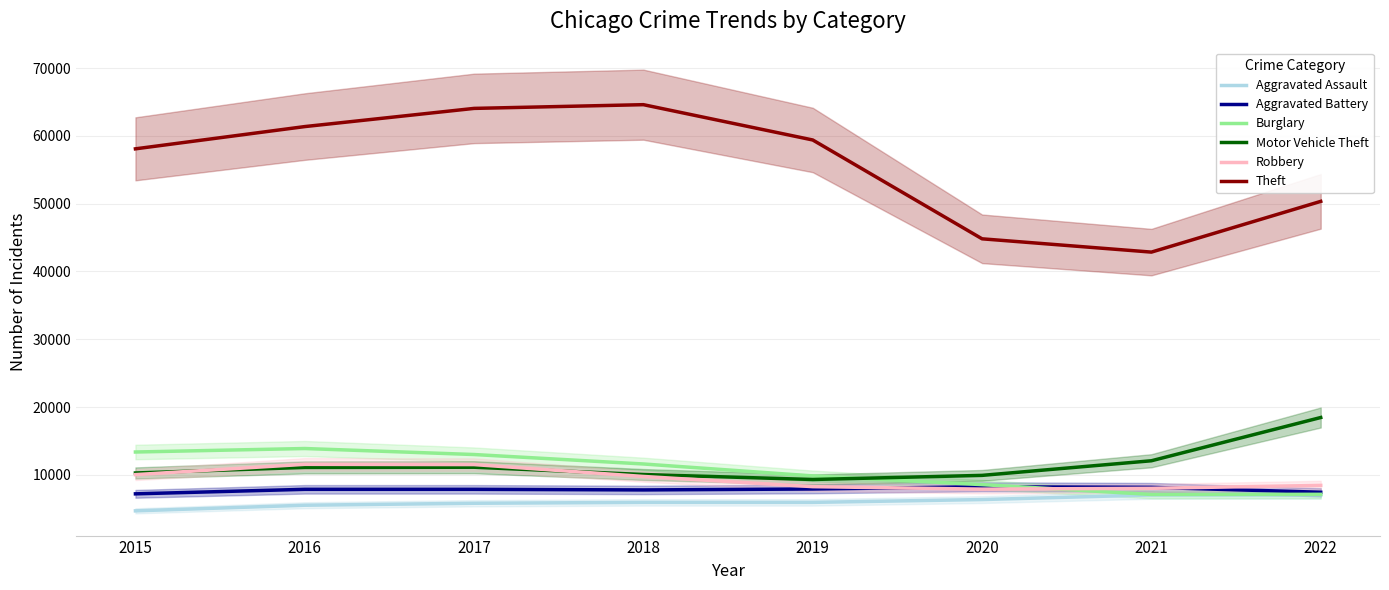

True or false: Burglary has a value of 19089.5 at 2016.

False